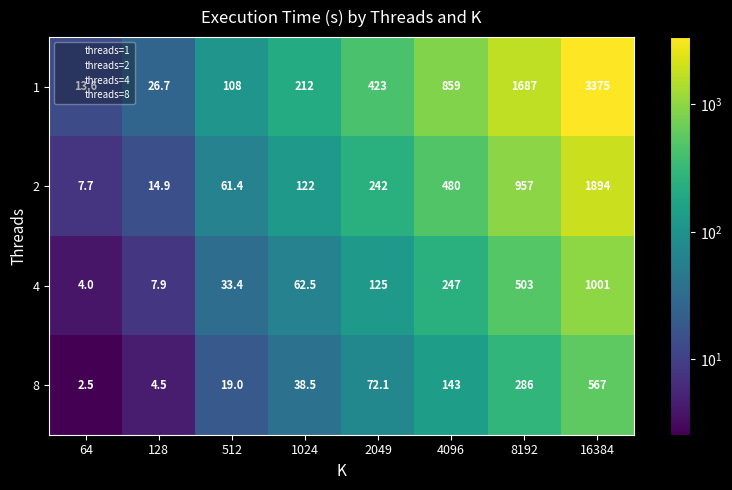

What is the difference between the highest and lowest values at 512?

89.0